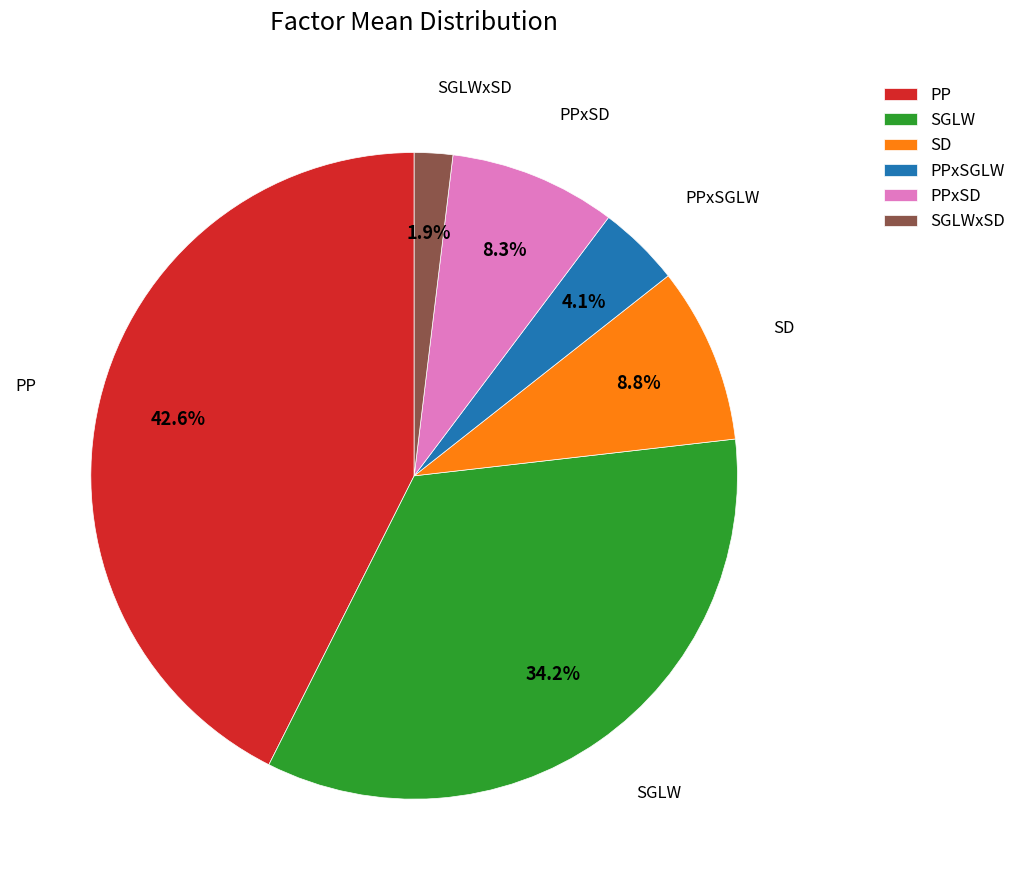

Count the number of slices in the pie.

6